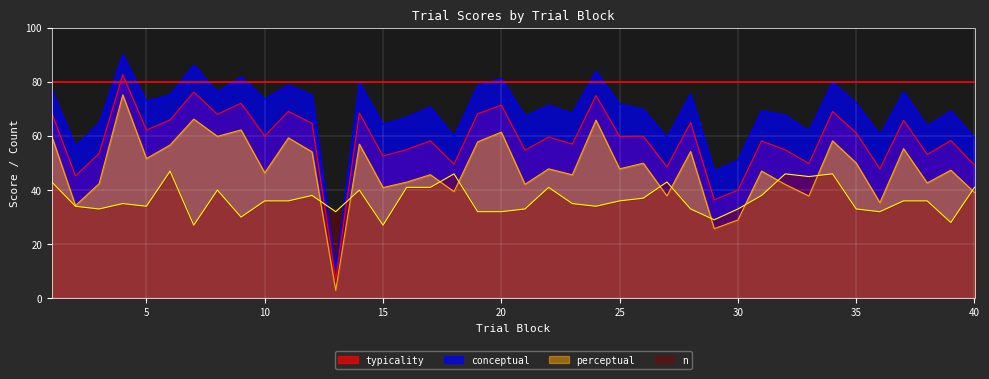

Is it true that perceptual equals 47.9 at 25?

True